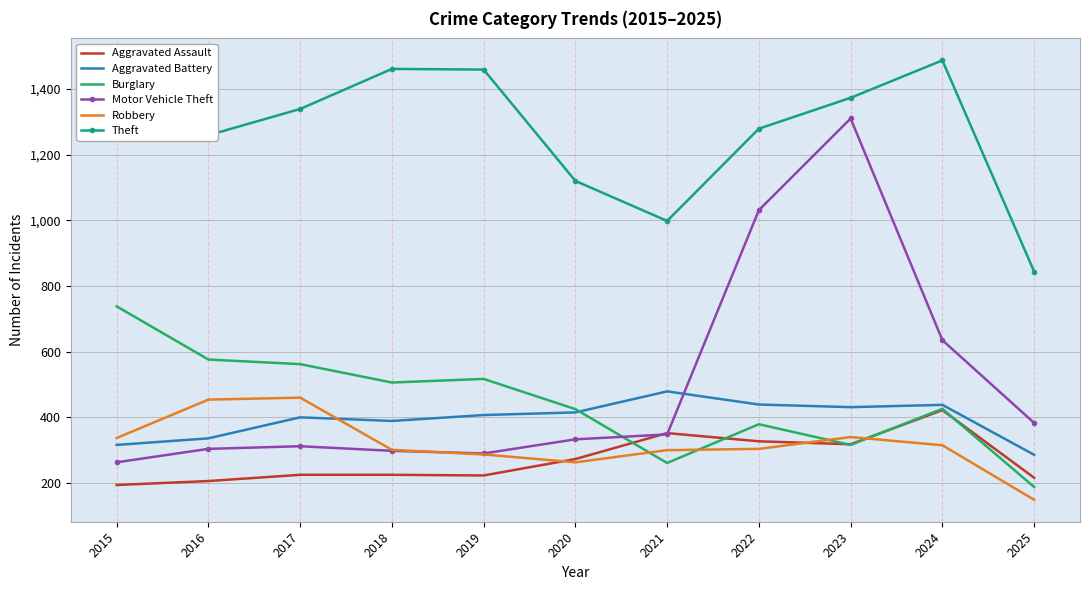

What is the maximum value shown in the chart?

1487